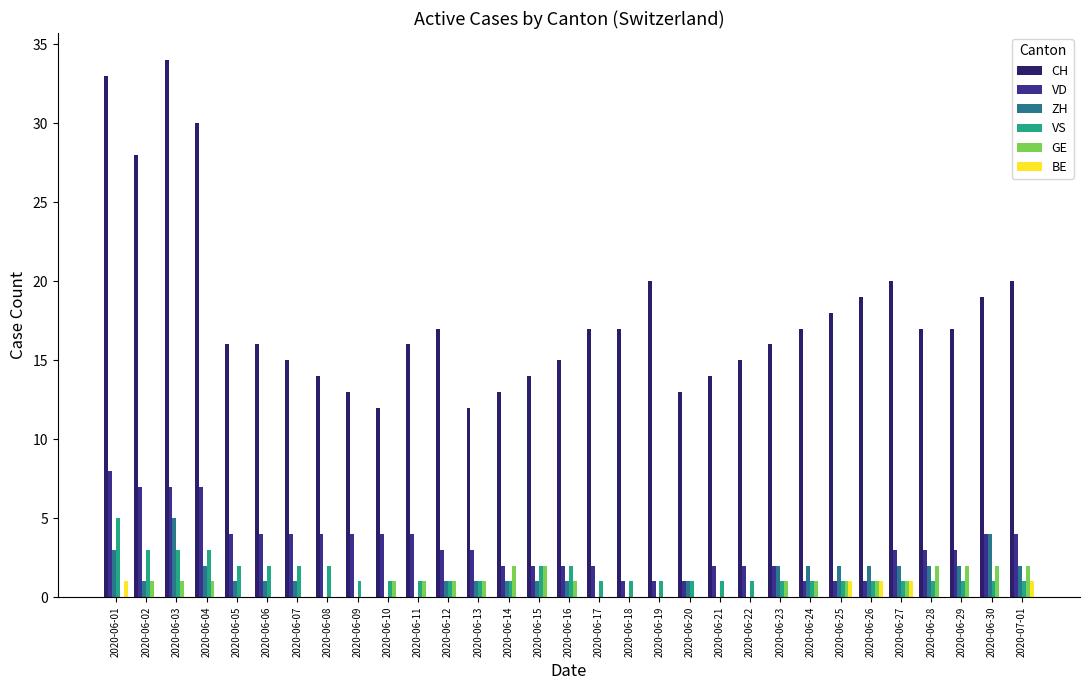

How many categories are shown in the chart?

31